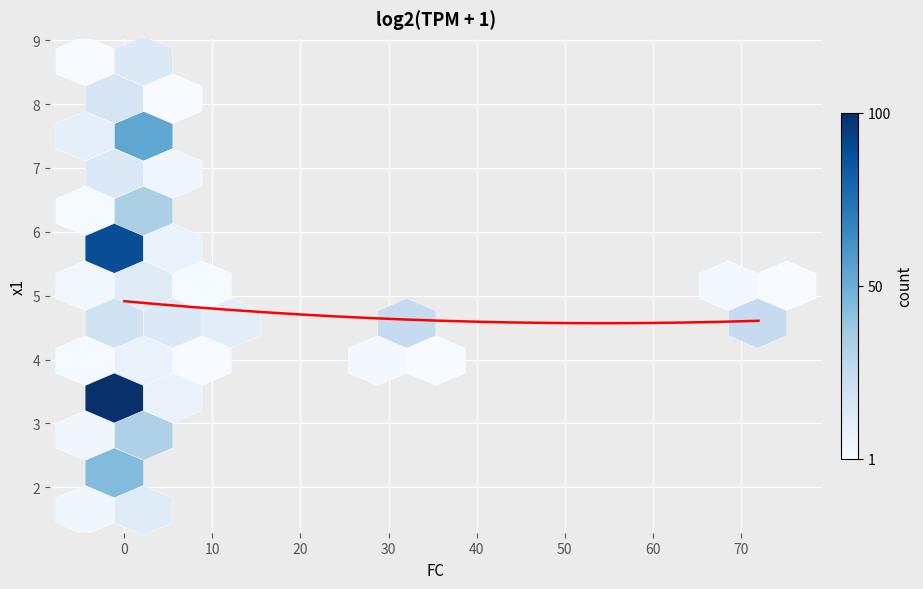

At how many categories does at least one series exceed 31?

2